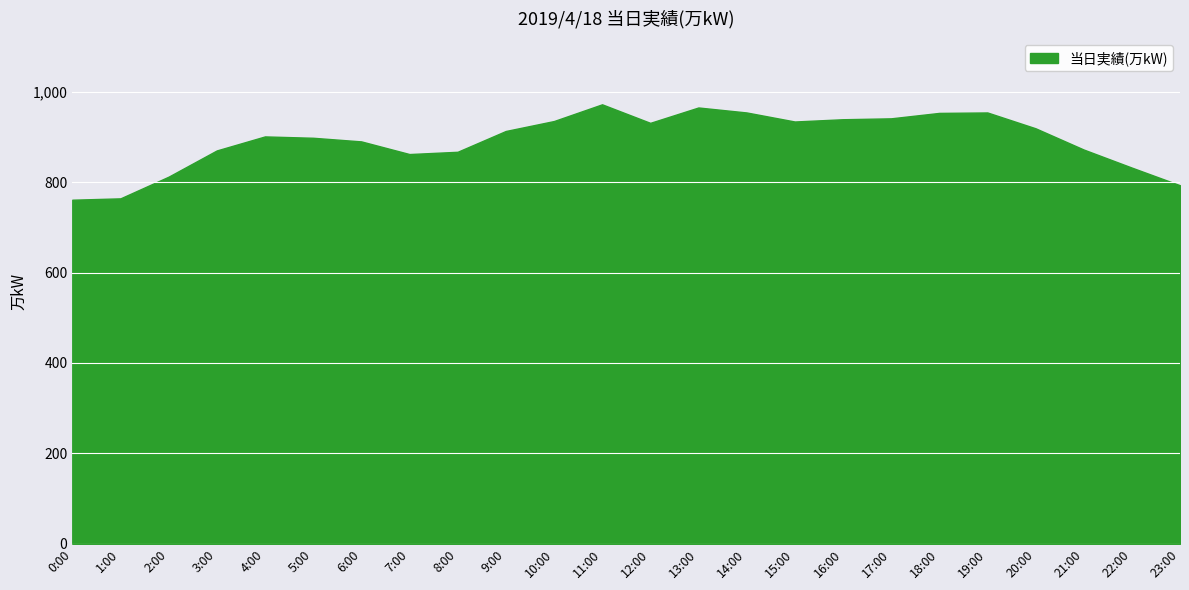

What is the maximum value shown in the chart?

972